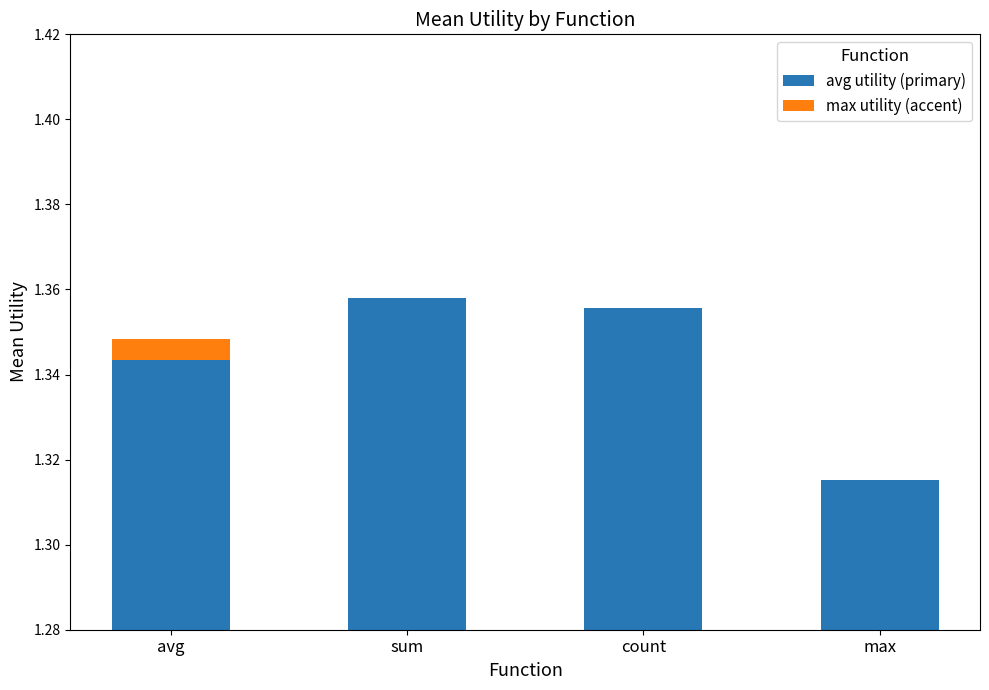

At count, list the series in order from largest to smallest.

avg utility (primary), max utility (accent)